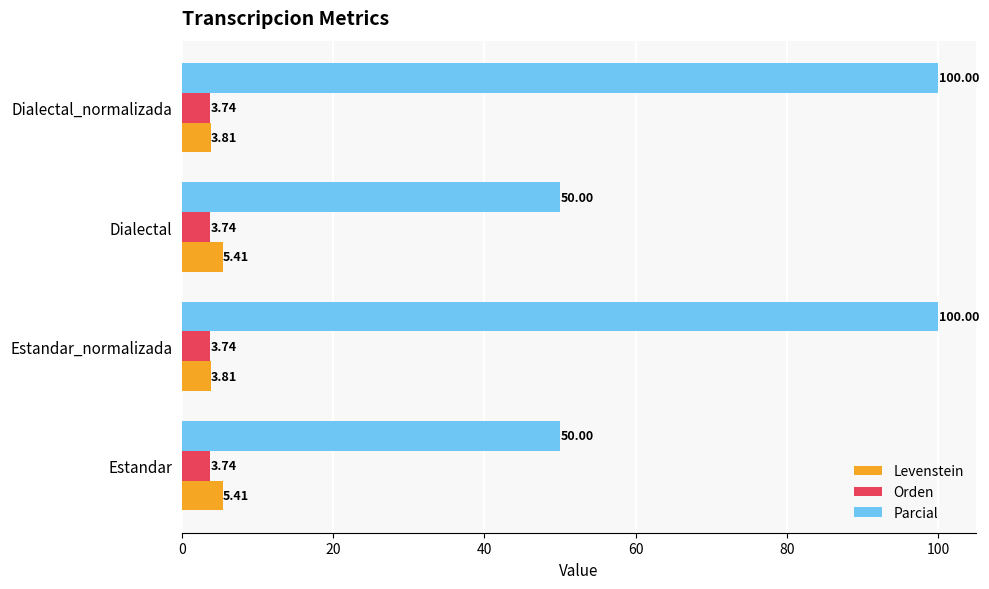

Count the Parcial values in the range 50 to 100.

4